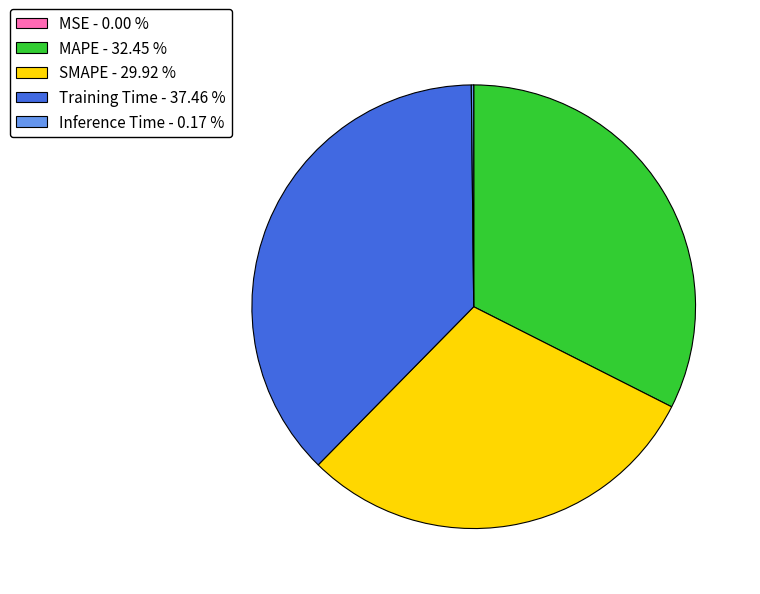

Is there a majority slice in this chart?

No